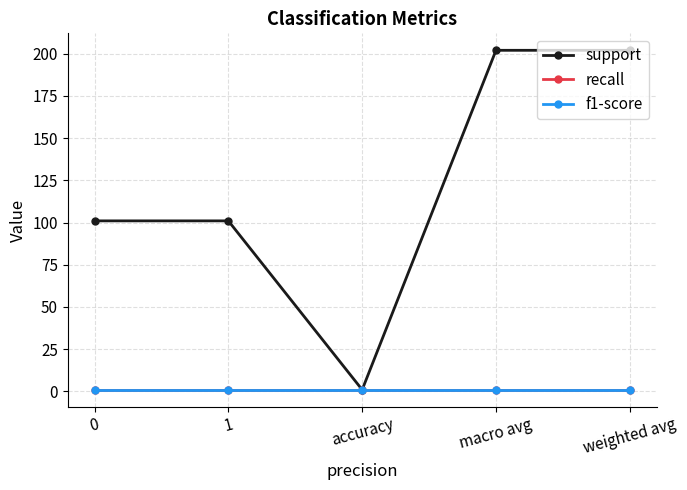

Is this an area chart (filled region under the line)?

No